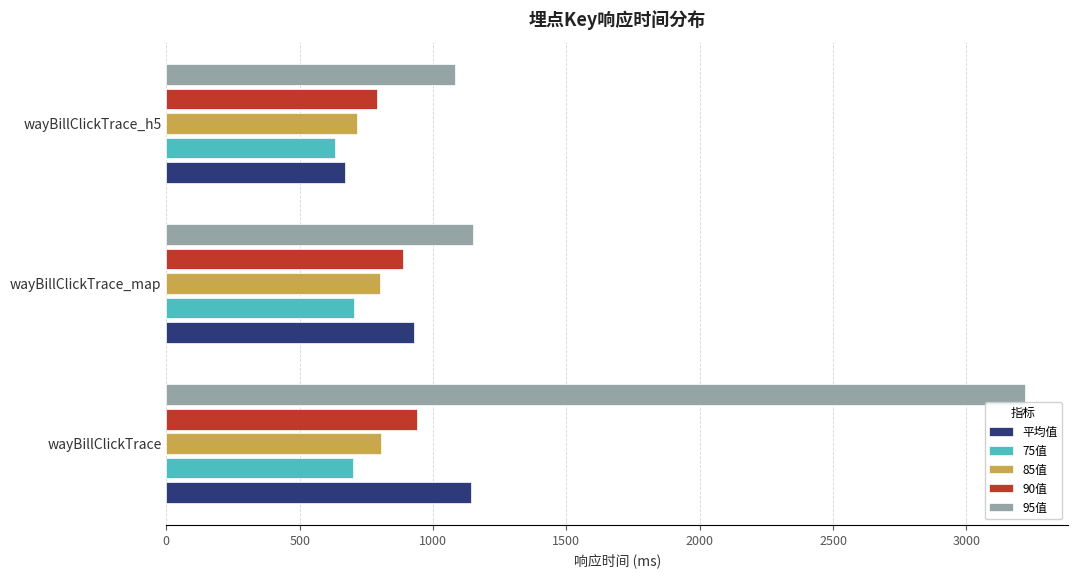

What is the smallest value displayed?

633.0